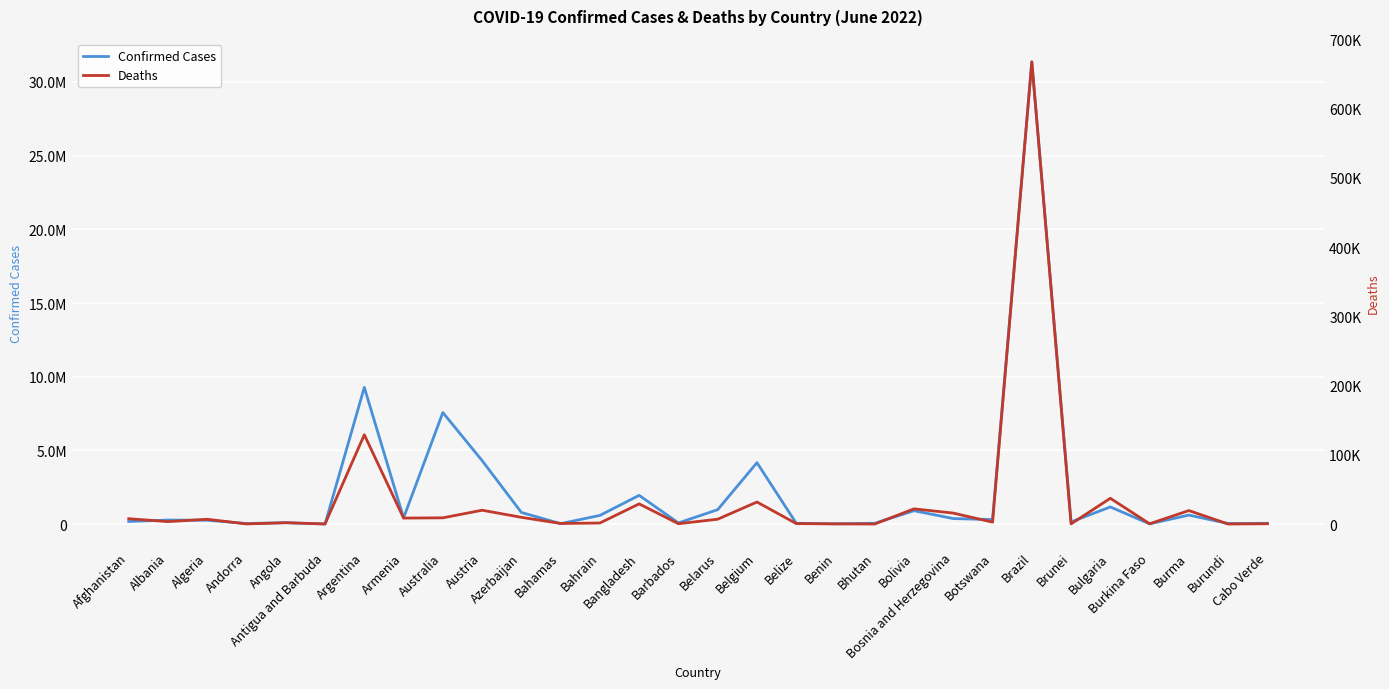

Is it true that Confirmed Cases equals 378069 at Bosnia and Herzegovina?

True